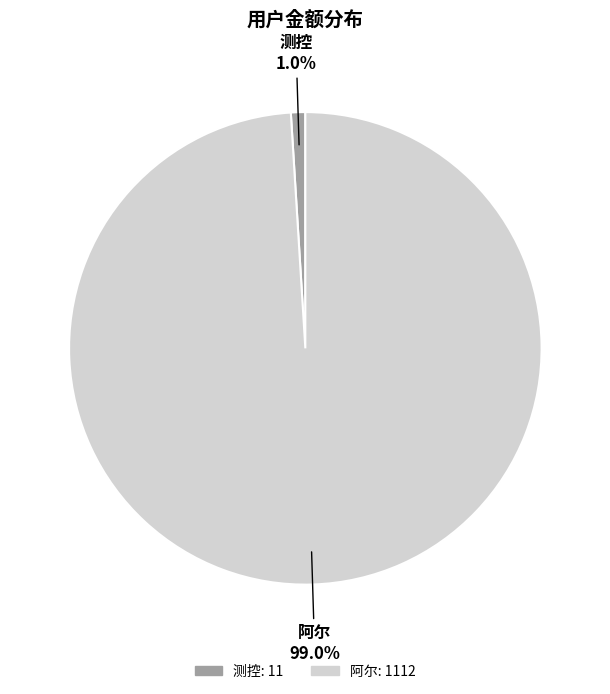

What is the total percentage of 阿尔 and 测控?

100.0%